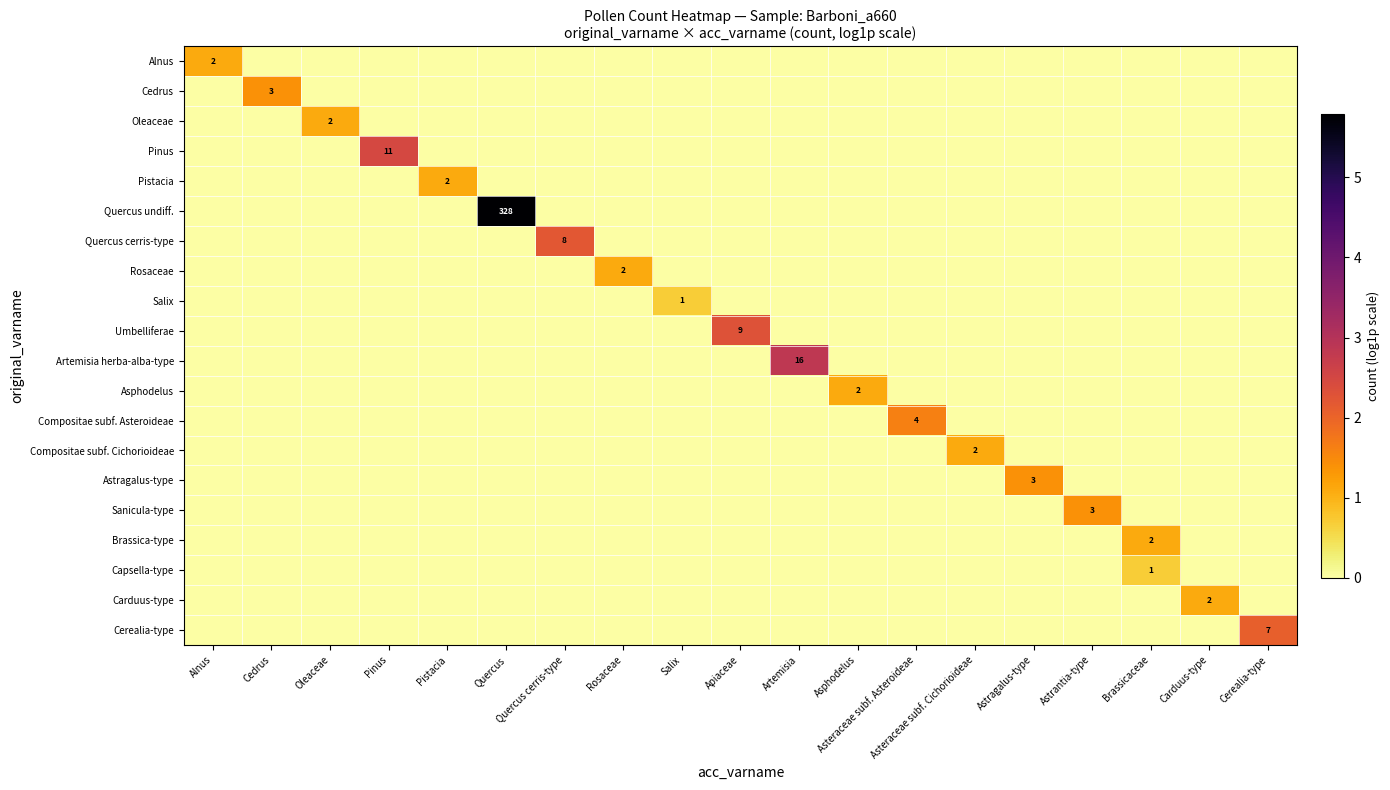

The value of Artemisia herba-alba-type at Rosaceae is 0.0. True or false?

True